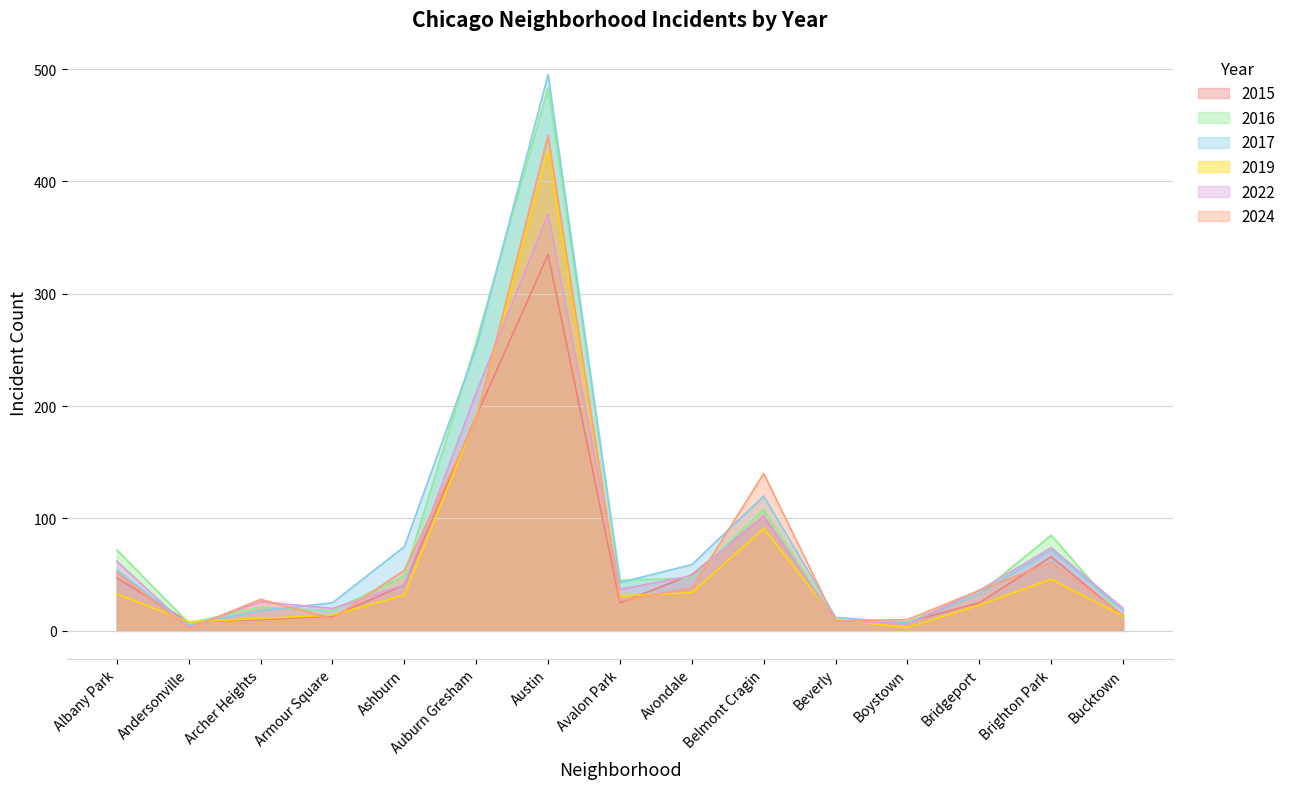

What is the label of the 9th point from the left?

Avondale